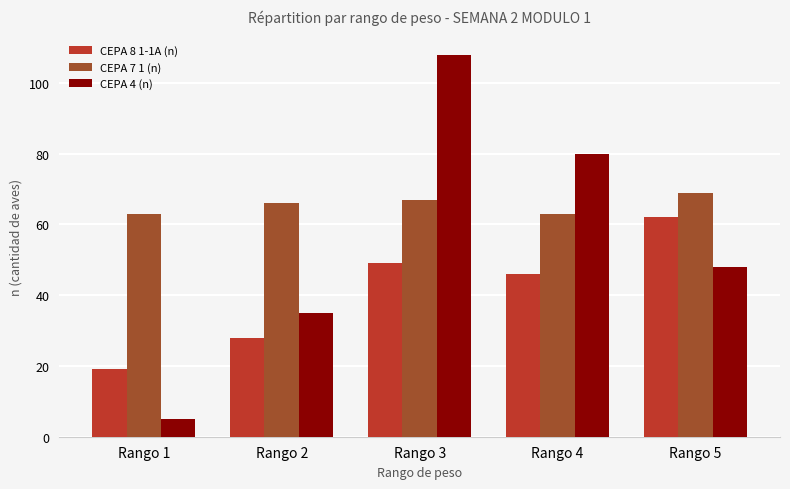

Which series has the widest spread of values?

CEPA 4 (n)